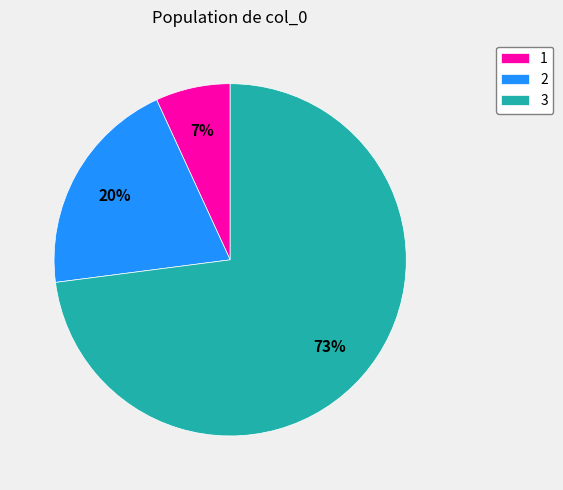

What is the ratio of the value at 3 to the value at 2?

3.6